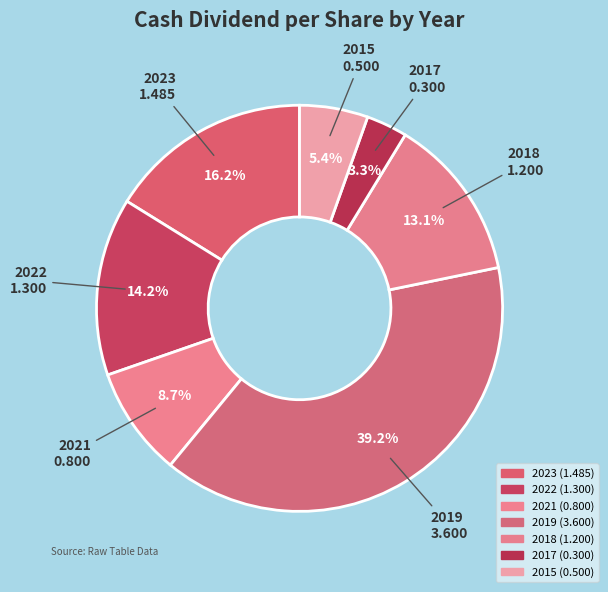

To the nearest percent, what is the difference between the 2017 and 2015 slice percentages?

2%